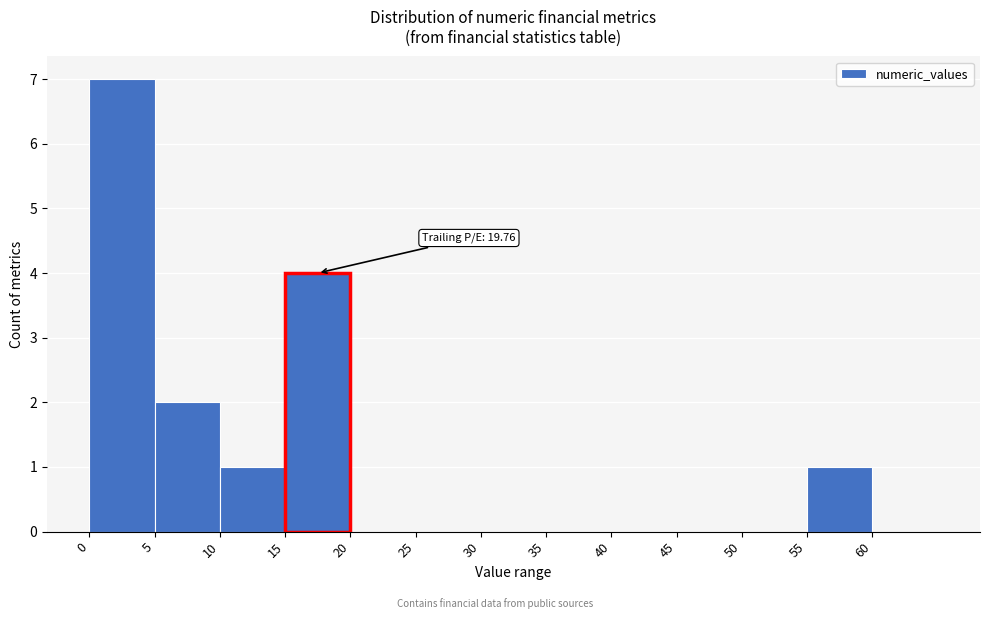

Which range on the x-axis has the tallest bar?

0 to 5